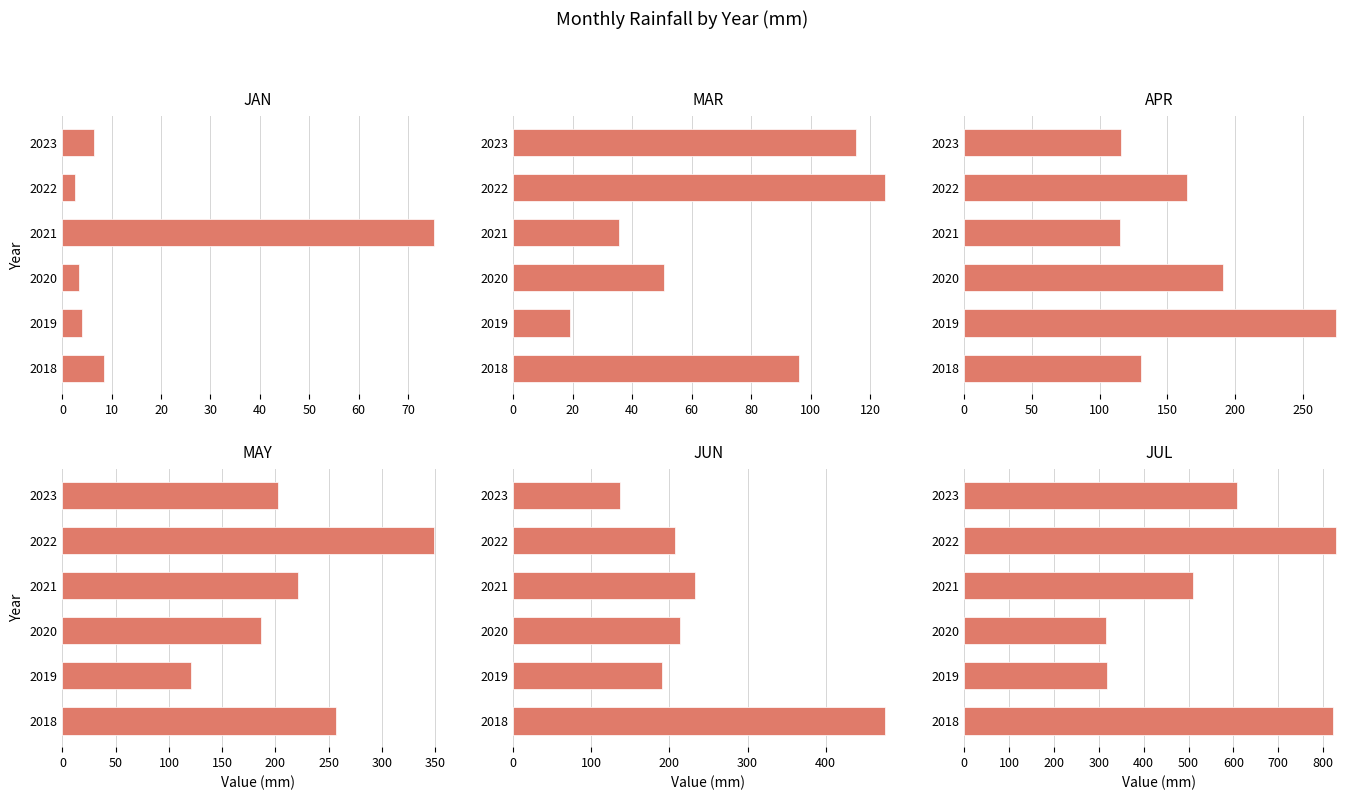

How many data points does each series have?

6